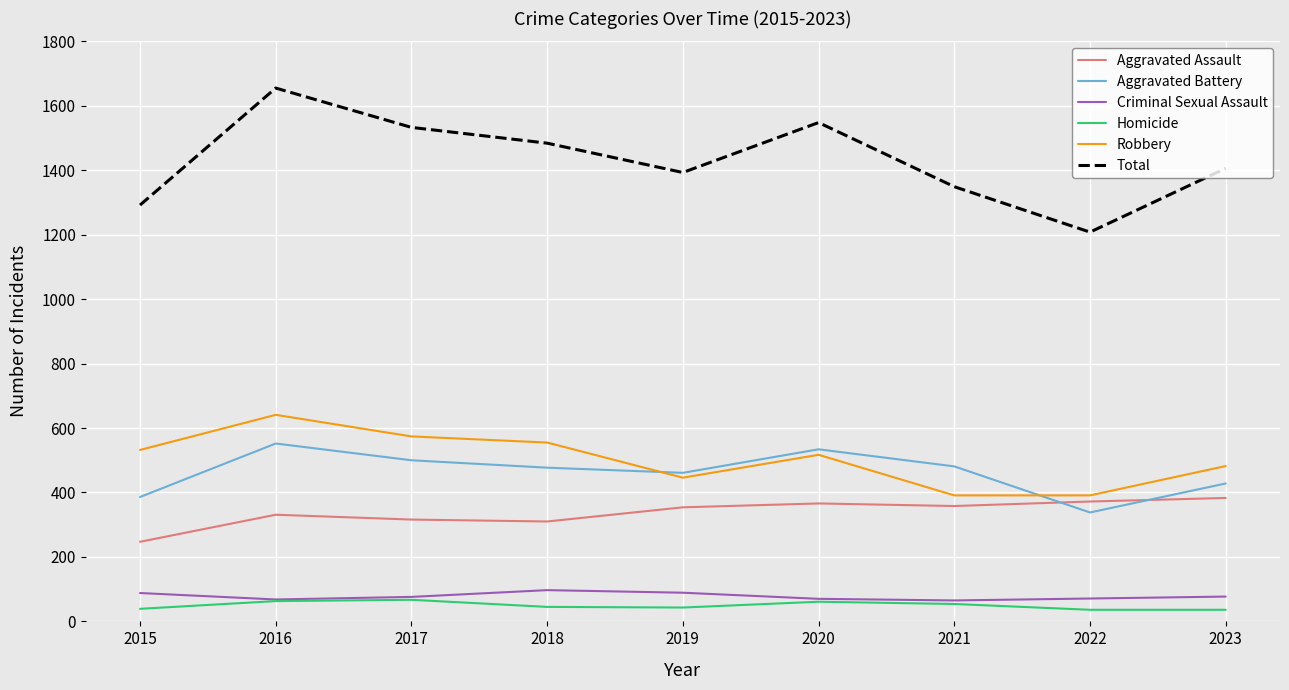

Where does the Homicide series first go above 45?

2016